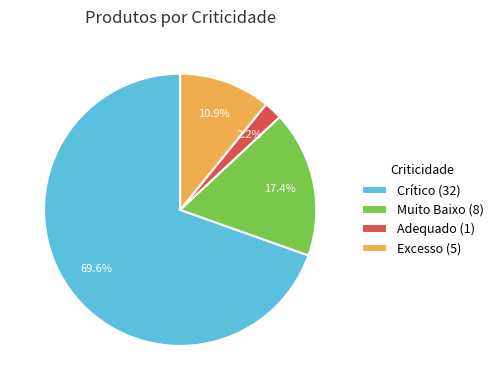

What is the majority slice?

Crítico